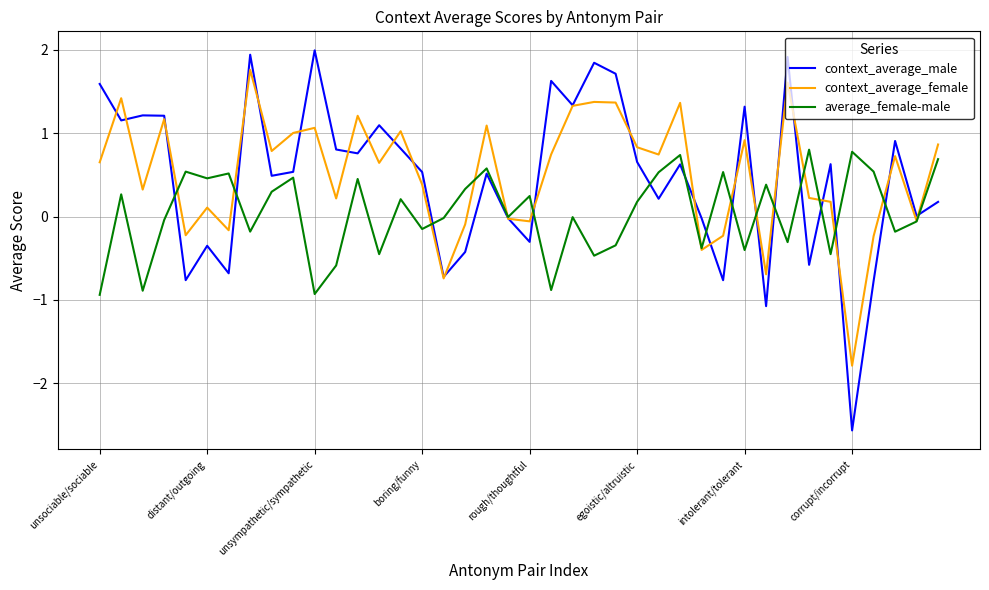

Which series has the widest spread of values?

context_average_male